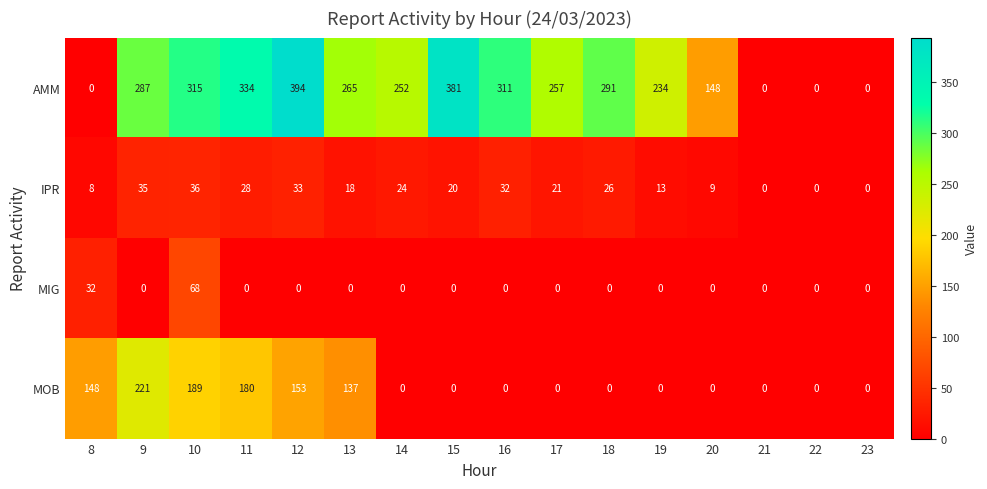

Between 20 and 21, which series saw the biggest shift?

AMM